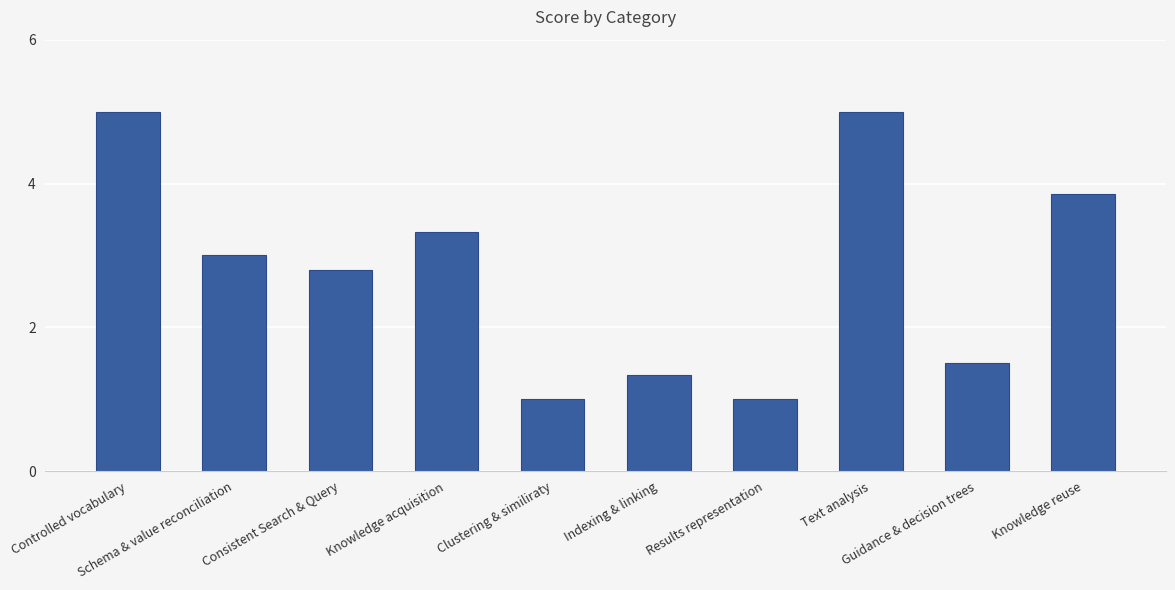

Is it true that the value at Guidance & decision trees is 2.1?

False